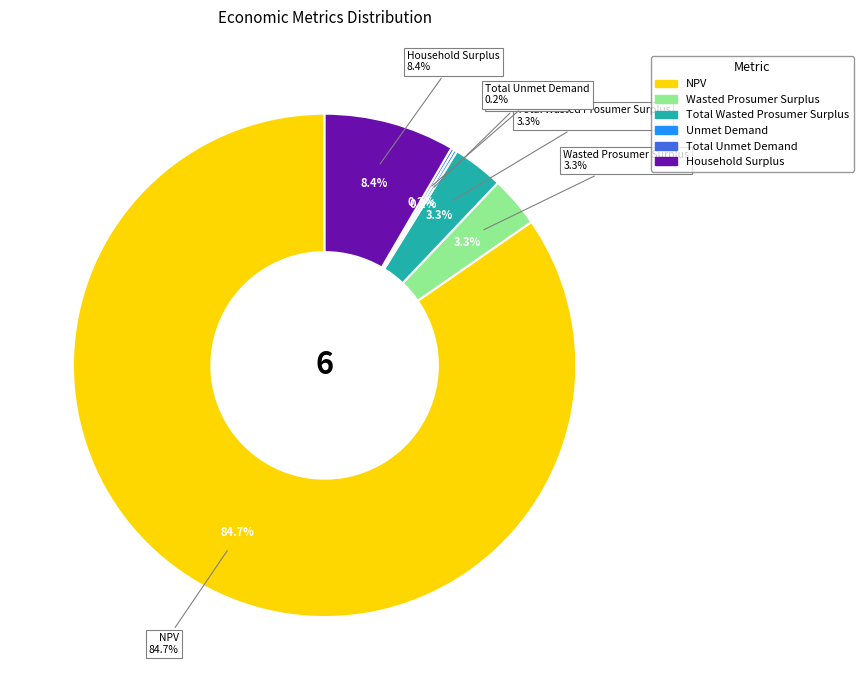

True or false: Total Unmet Demand accounts for 0% of the total.

True